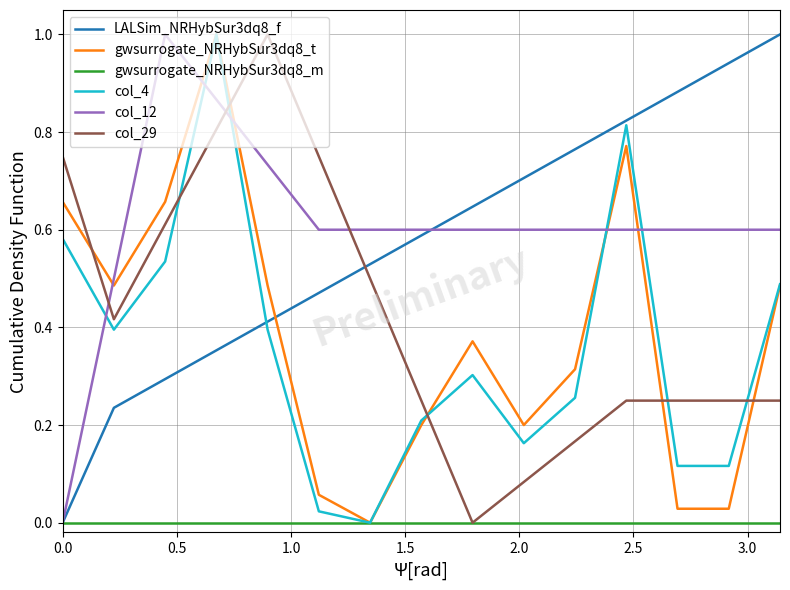

What is the greatest value displayed?

1.0